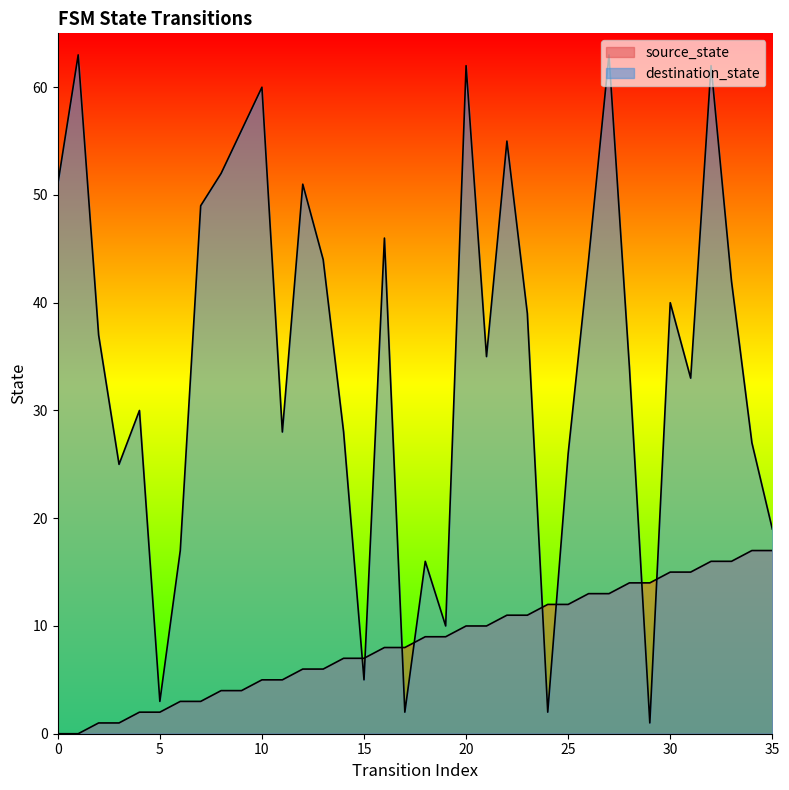

Reading left to right, transcribe all the data shown in this chart.

source_state: 0	0	1	1	2	2	3	3	4	4	5	5	6	6	7	7	8	8	9	9	10	10	11	11	12	12	13	13	14	14	15	15	16	16	17	17
destination_state: 51	63	37	25	30	3	17	49	52	56	60	28	51	44	28	5	46	2	16	10	62	35	55	39	2	26	44	63	34	1	40	33	62	42	27	19